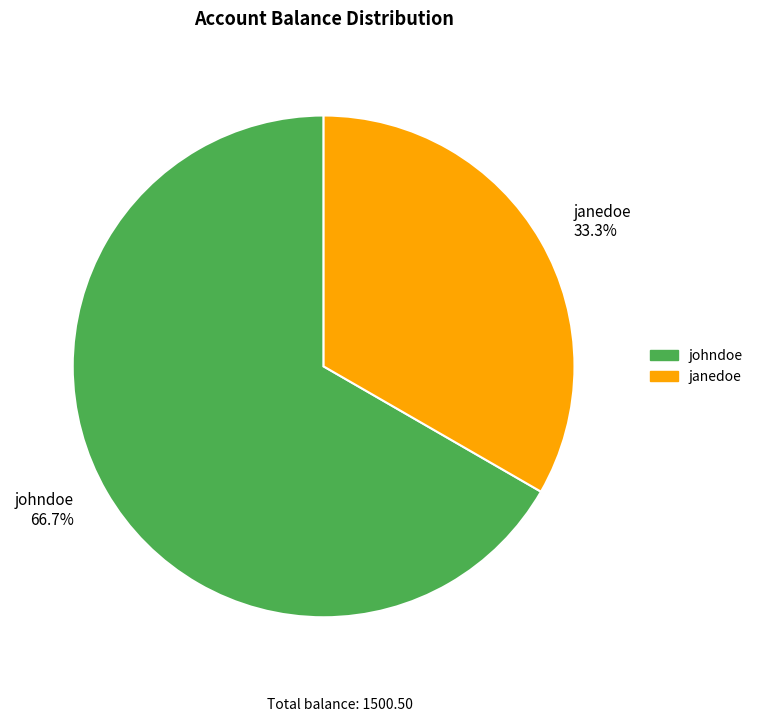

True or false: johndoe accounts for 67% of the total.

True